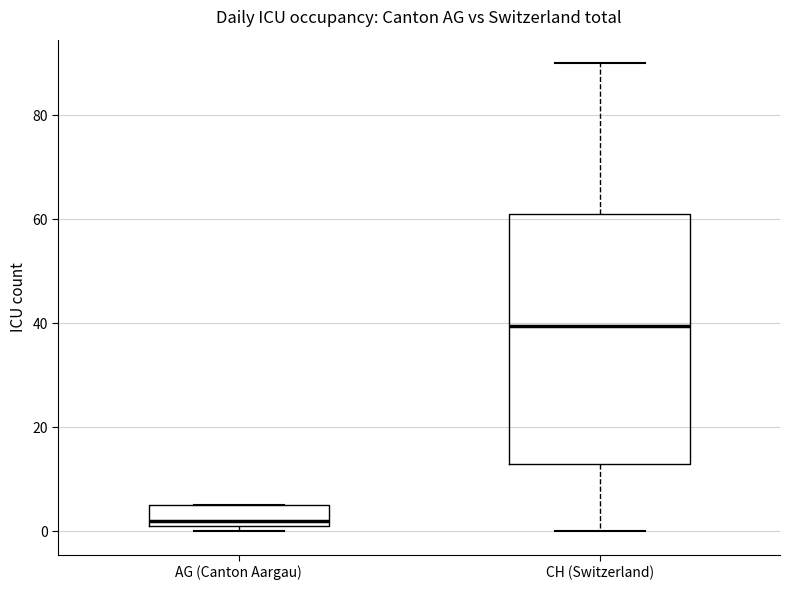

Where is the lower edge of the box for AG (Canton Aargau) on the y-axis? The values are not printed on the chart, so give them approximately, as read against the axis.

2